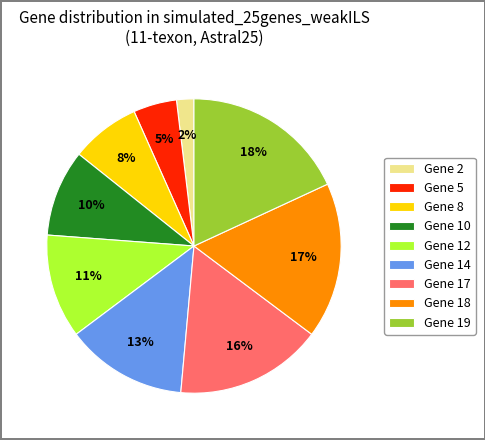

Is the sum of Gene 8 and Gene 2 greater than half?

No